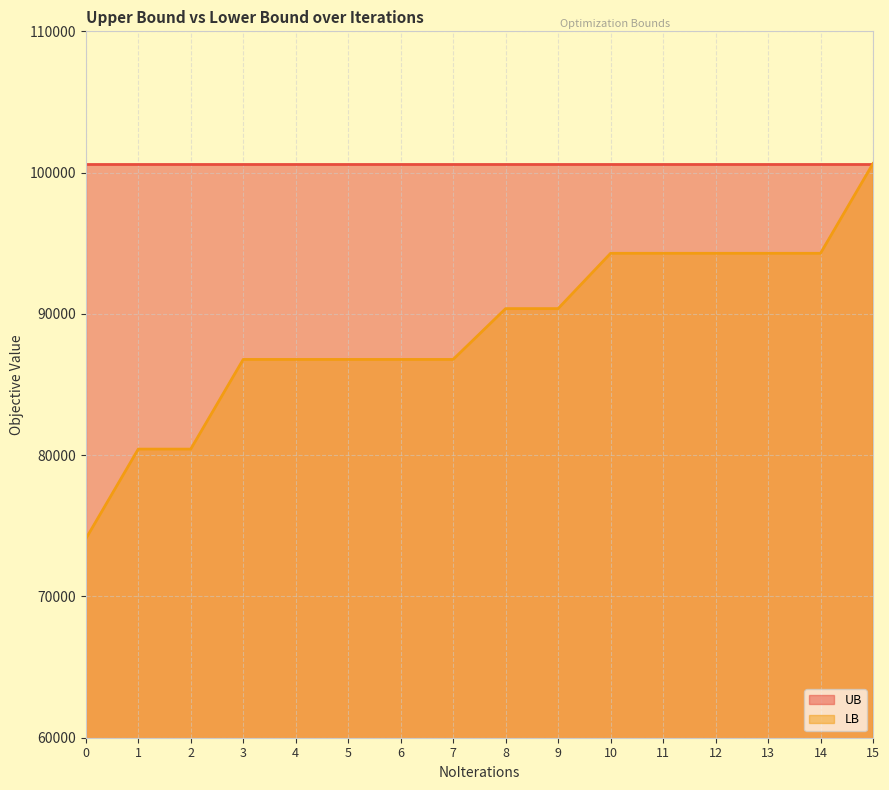

The chart shows a value of 38038.6 at 5. True or false?

False